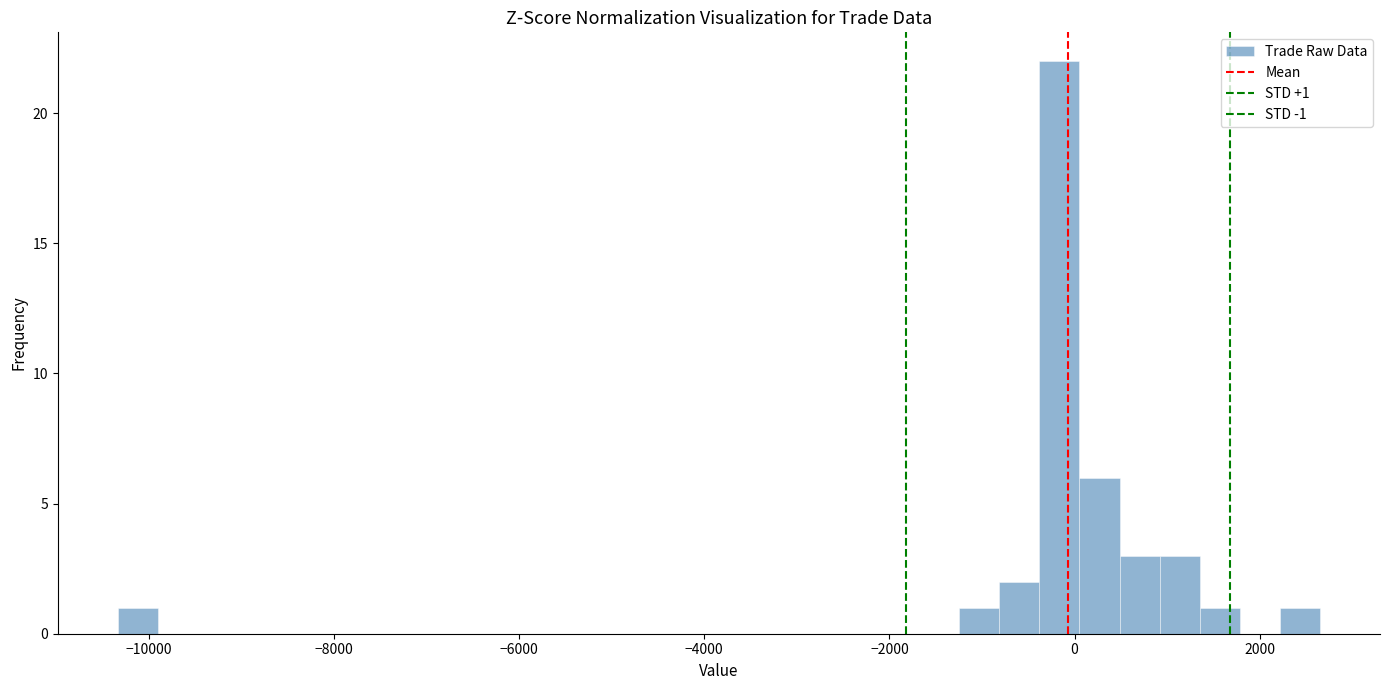

Read against the x-axis, roughly where is the centre of the tallest bar?

-200